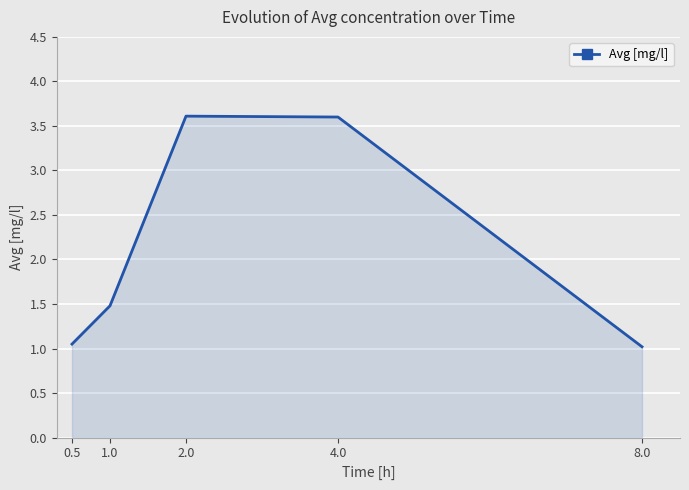

Approximately how many times larger is the value at 4.0 compared to 8.0?

3.5